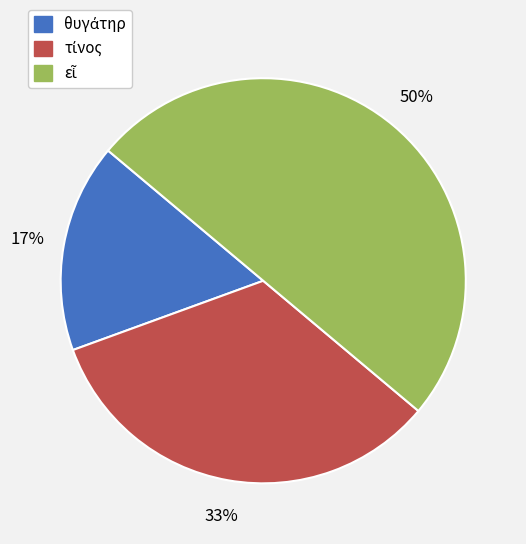

To the nearest percent, what is the difference between the largest and smallest slice percentages?

33%